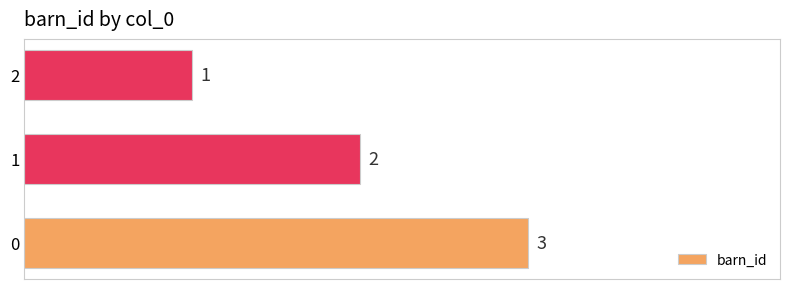

List the labels in order of value, smallest first.

2, 1, 0